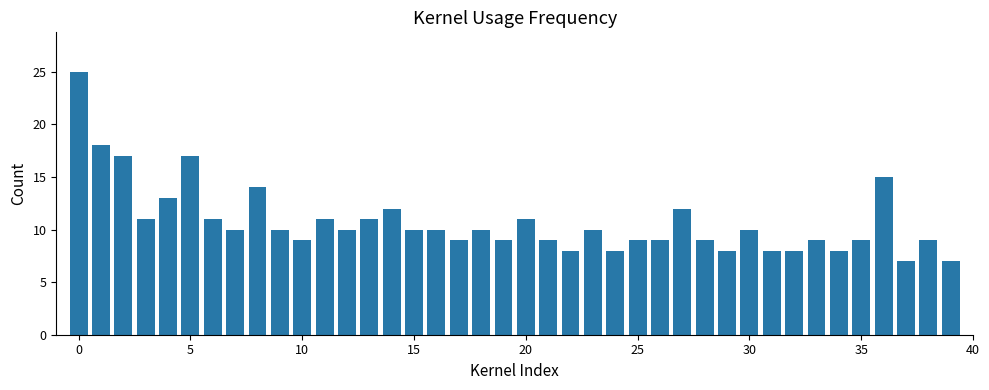

What is the value of the 32nd bar from the left?

8